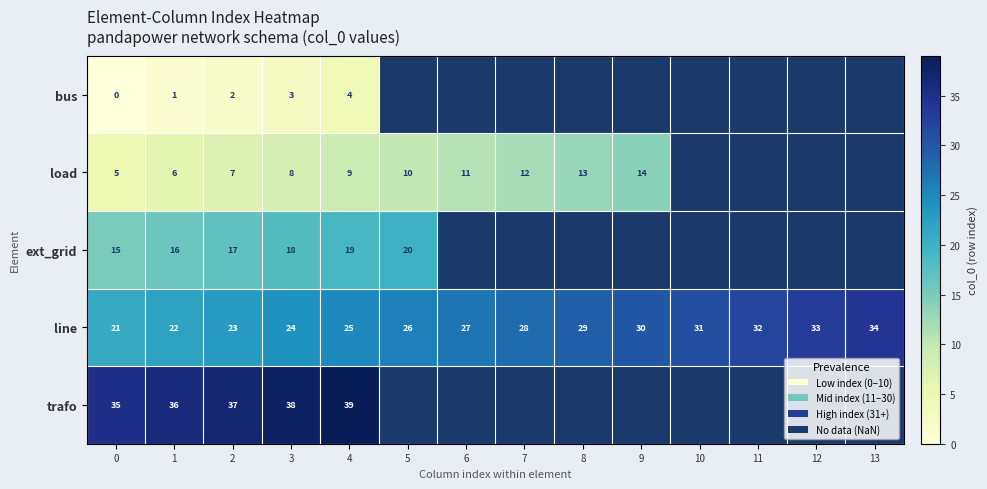

What is the difference between the second highest and second lowest values in the line series?

11